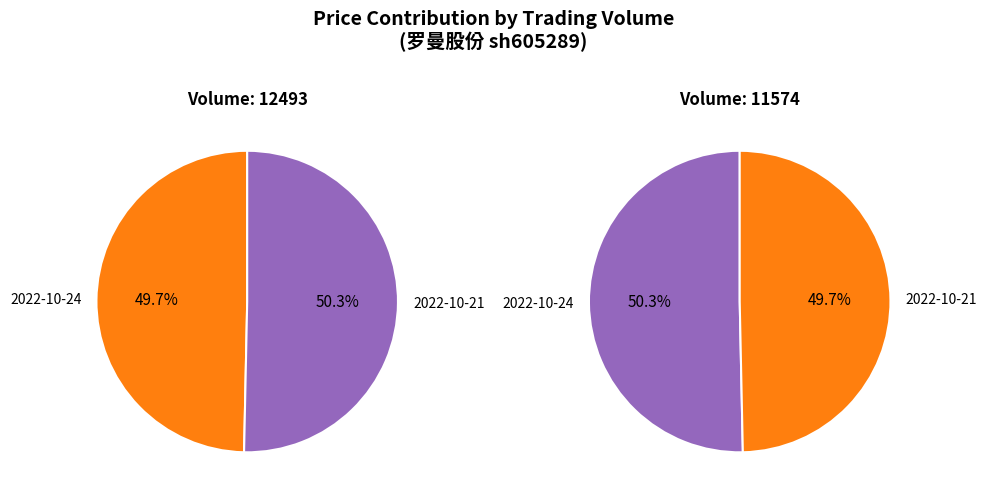

How many segments does this pie chart have?

2